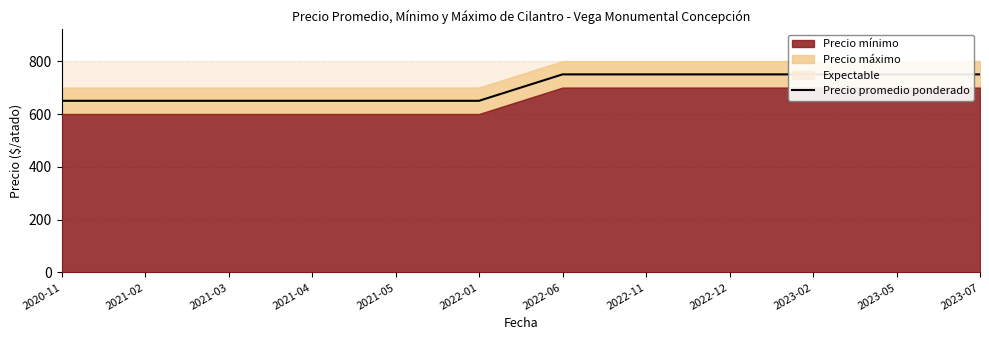

Count the values in the range 650 to 750.

12